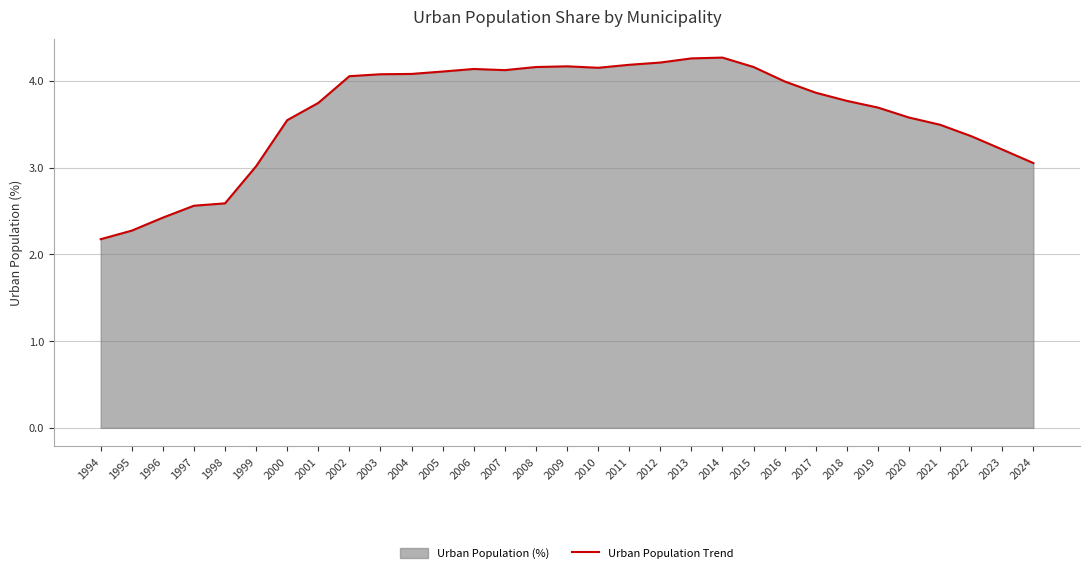

How many interior local valleys (lower than both neighbors) does the data have?

2